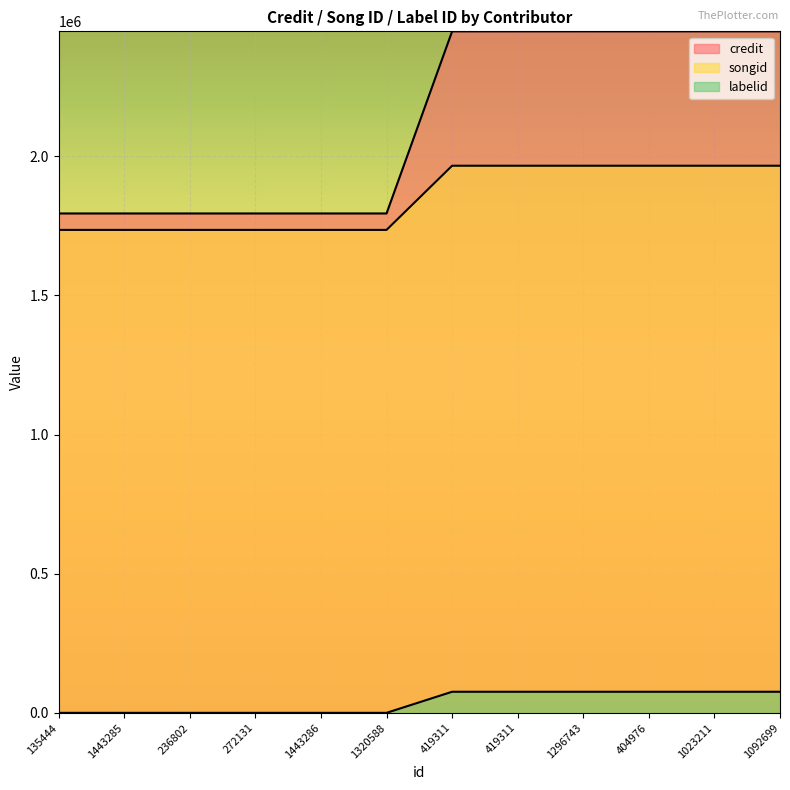

Reading left to right, what are all the values shown in this chart?

credit: 135444=1794288	1443285=1794288	236802=1794288	272131=1794288	1443286=1794288	1320588=1794288	419311=2448617	419311=2448617	1296743=2448617	404976=2448617	1023211=2448617	1092699=2448617
songid: 135444=1735229	1443285=1735229	236802=1735229	272131=1735229	1443286=1735229	1320588=1735229	419311=1965783	419311=1965783	1296743=1965783	404976=1965783	1023211=1965783	1092699=1965783
labelid: 135444=198	1443285=198	236802=198	272131=198	1443286=198	1320588=198	419311=75950	419311=75950	1296743=75950	404976=75950	1023211=75950	1092699=75950